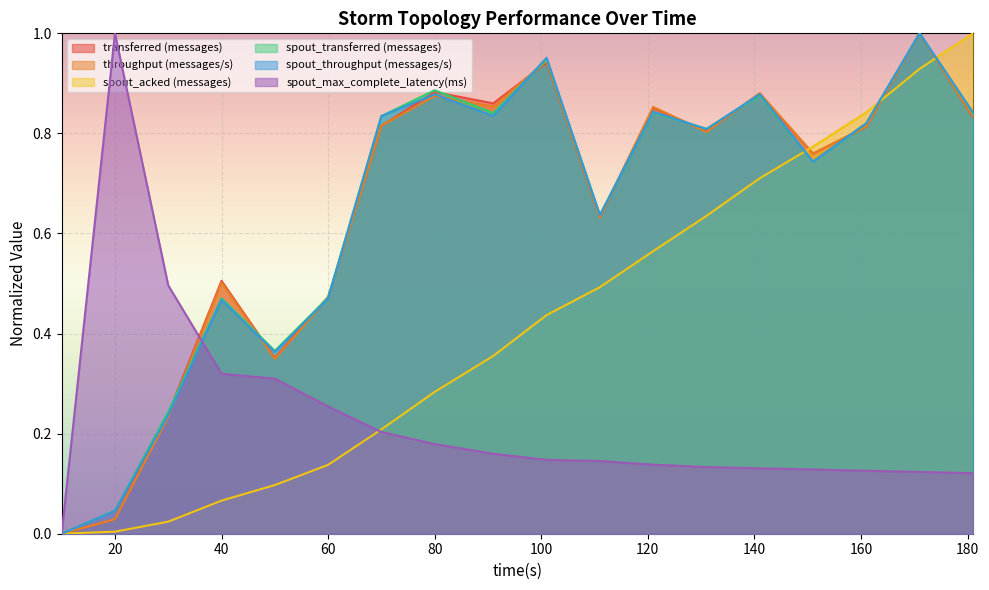

How many lines are shown in the chart?

6